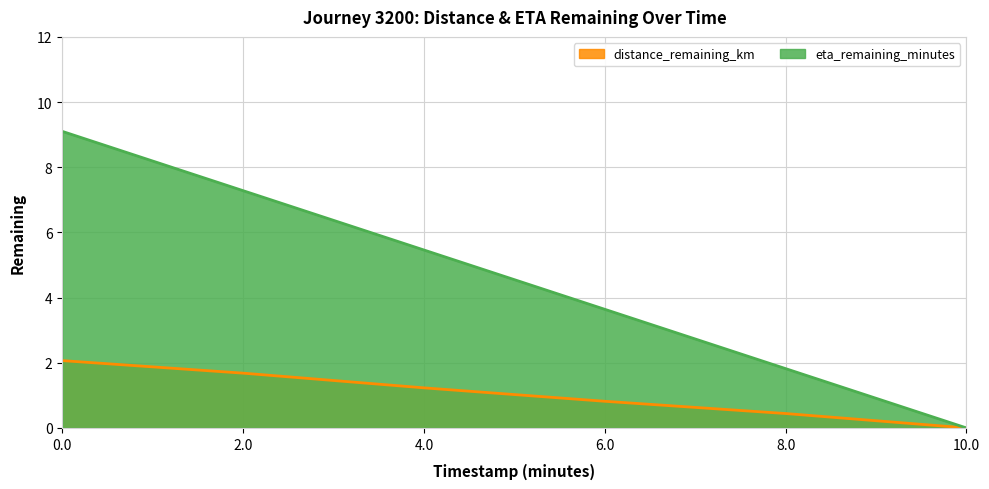

Reading left to right, list all the values displayed in this chart.

distance_remaining_km: 0.0=2.1	2.0=1.7	4.0=1.2	6.0=0.8	8.0=0.4	10.0=0.0
eta_remaining_minutes: 0.0=9.1	2.0=7.3	4.0=5.5	6.0=3.6	8.0=1.8	10.0=0.0